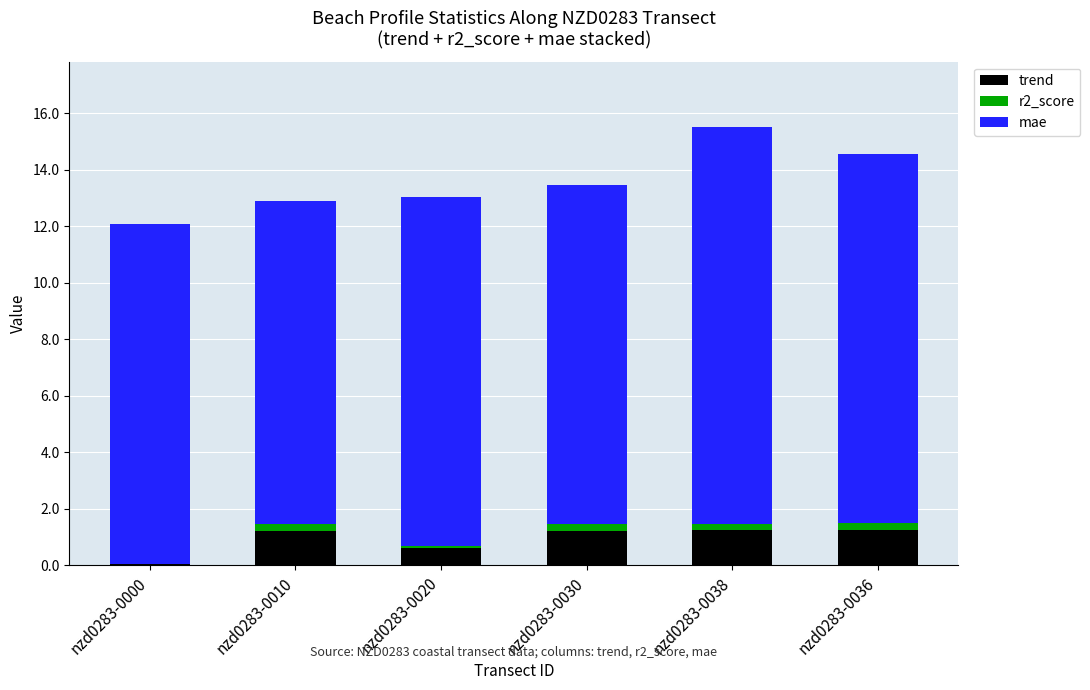

The trend series shows 1.2 at nzd0283-0010. True or false?

True